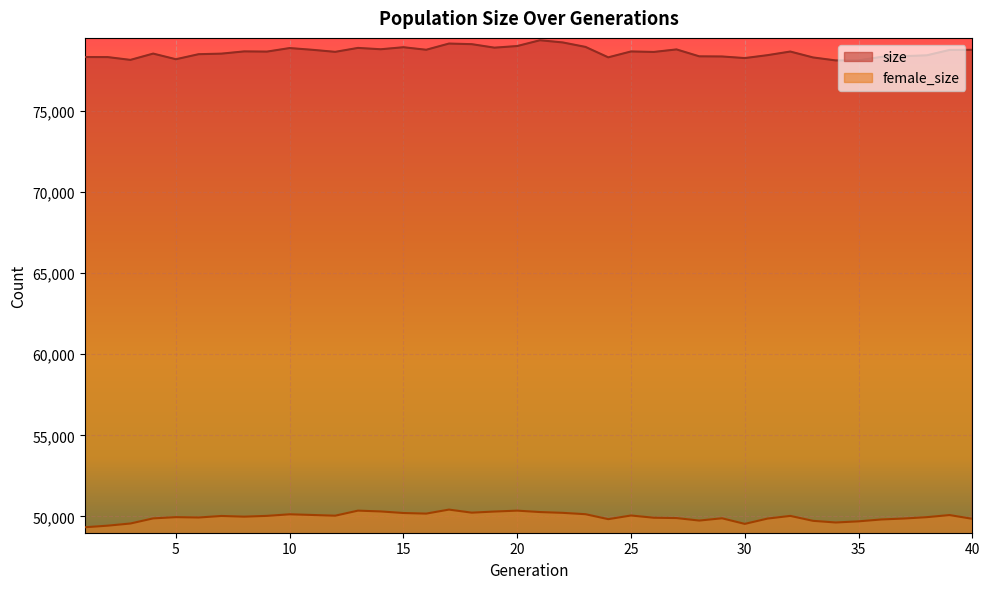

True or false: size has a value of 78799 at 14.

True